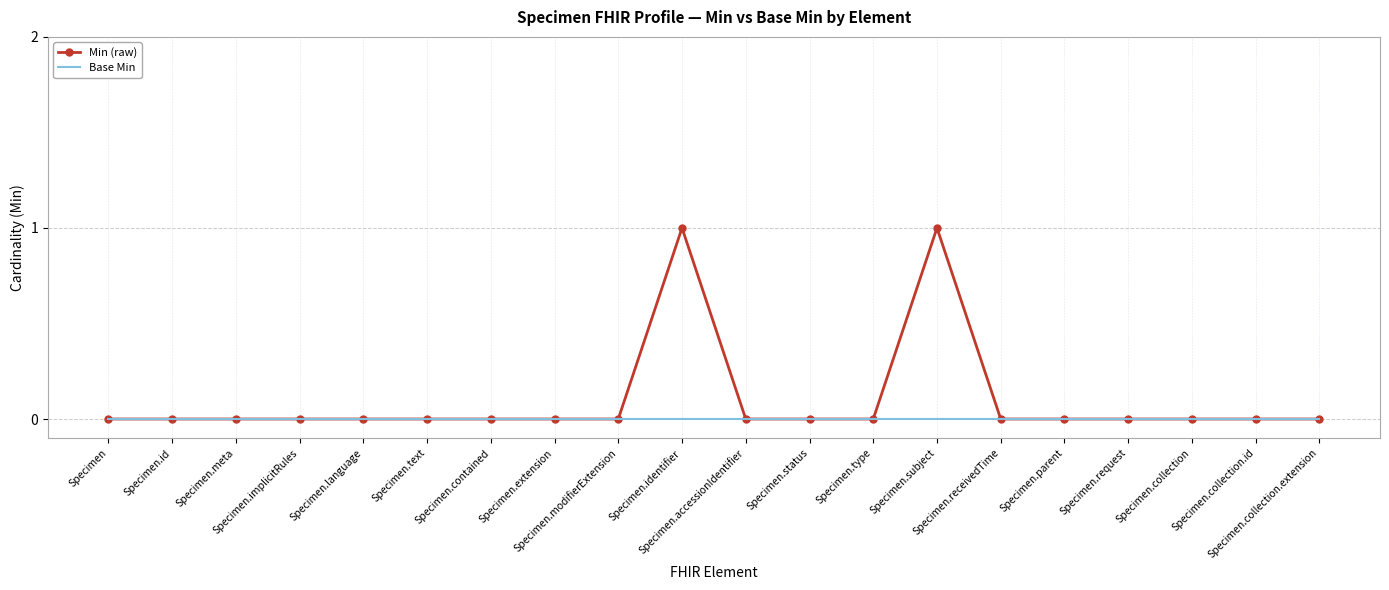

Which series has the largest total across all categories?

Min (raw)